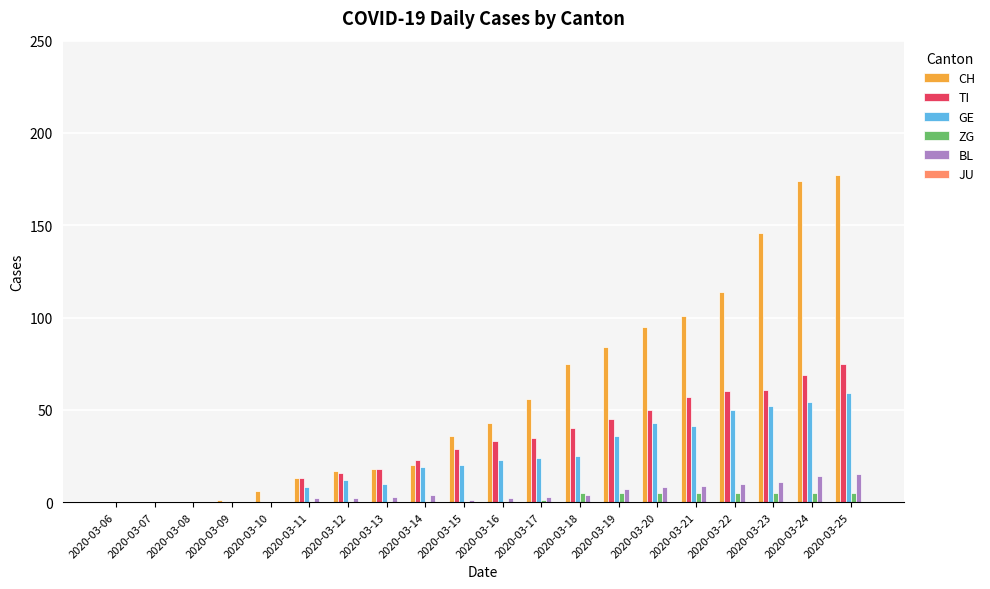

What is the highest value of the GE series?

59